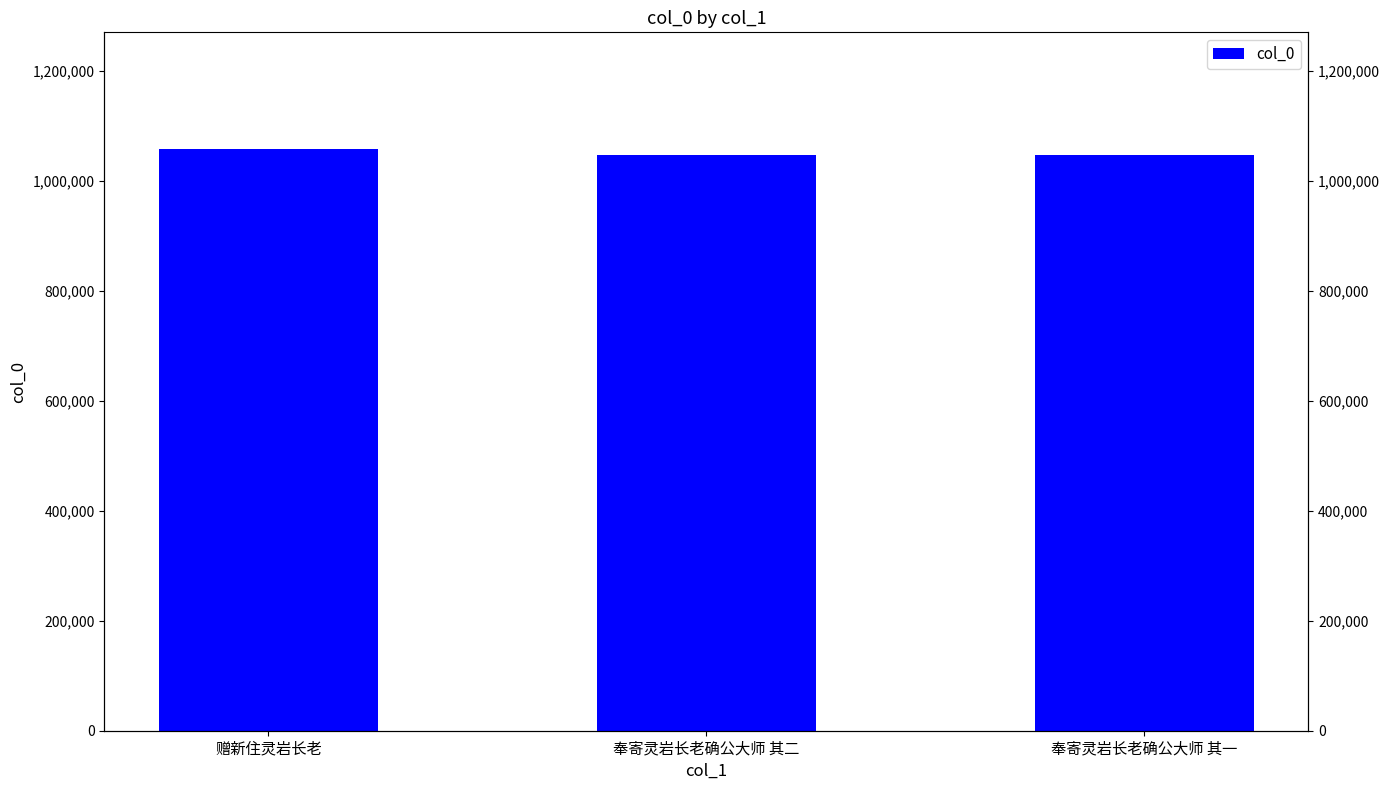

What is the difference between the values at 奉寄灵岩长老确公大师 其一 and 奉寄灵岩长老确公大师 其二?

1